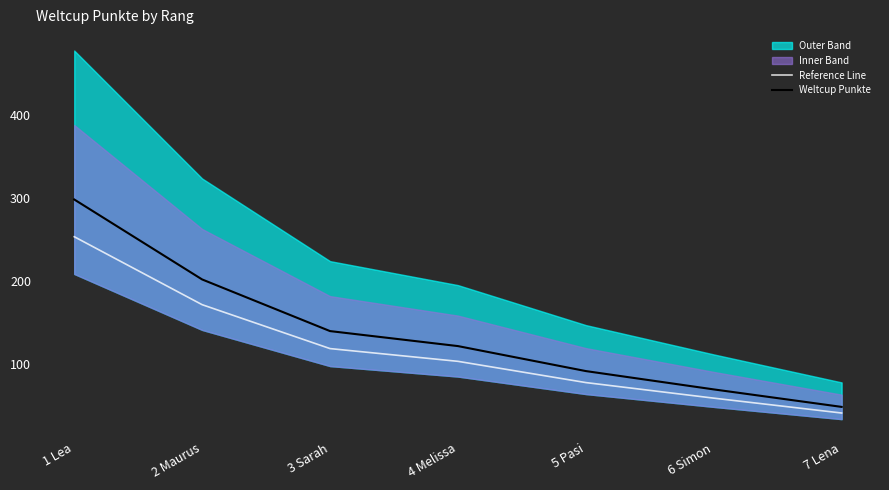

At which label does Weltcup Punkte reach its minimum?

7 Lena